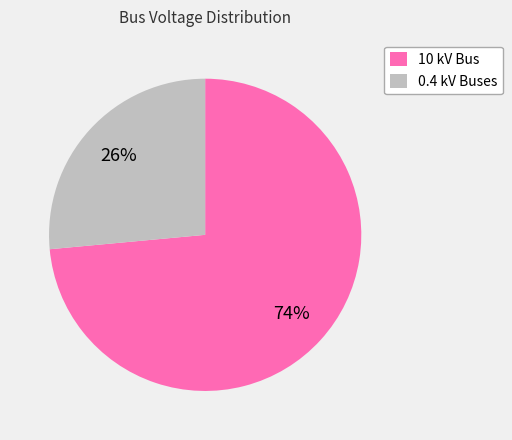

Which category has the smallest portion of the pie?

0.4 kV Buses